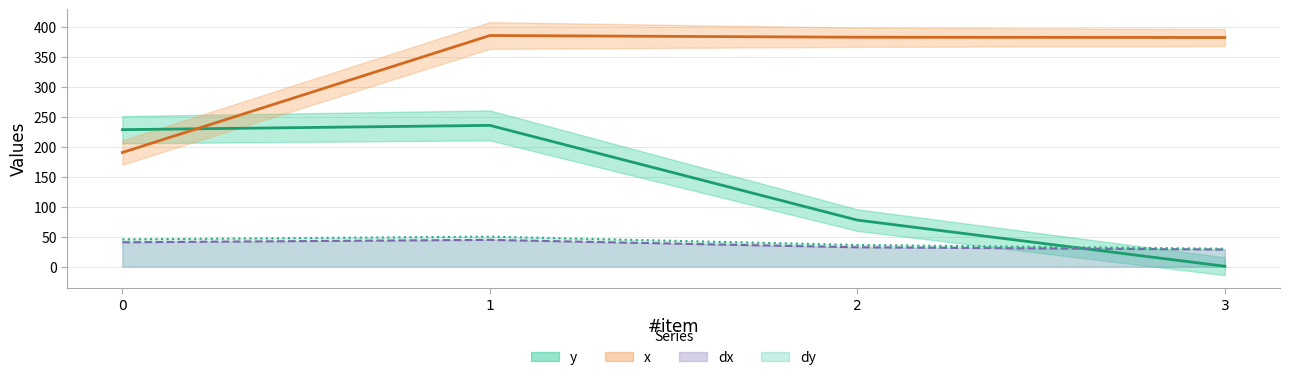

What is the minimum value shown in the chart?

0.6